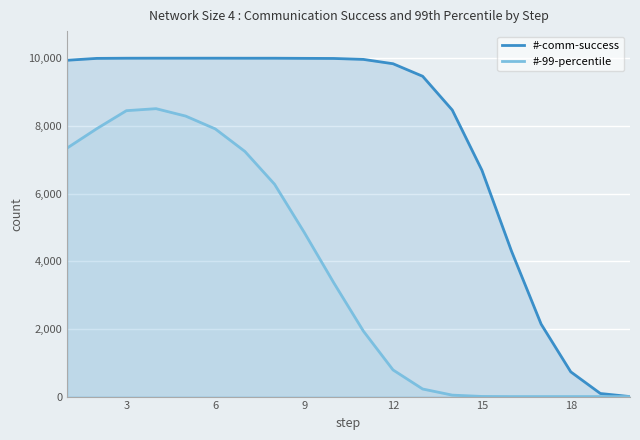

Rank the series by their maximum value, from highest to lowest.

#-comm-success, #-99-percentile